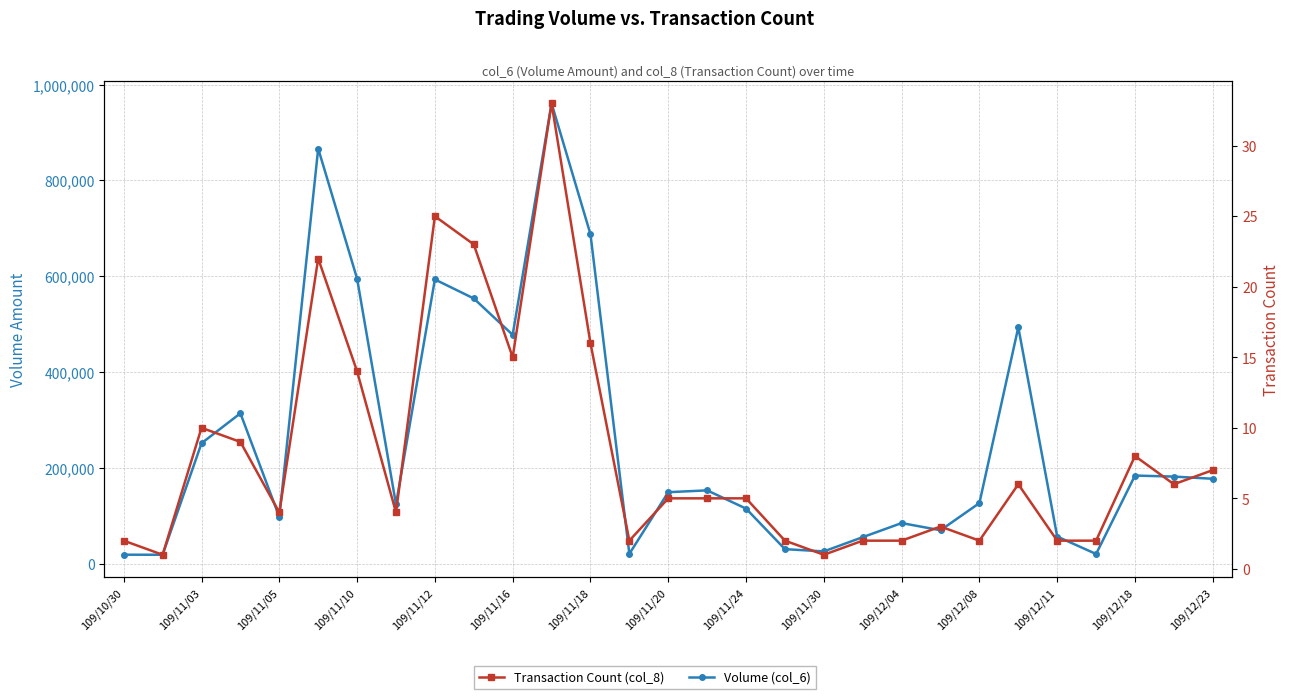

Reading left to right, transcribe all the data shown in this chart.

Volume (col_6): 19740	19600	252120	314590	98390	866560	595290	124800	593670	554030	478200	960800	687950	21550	150060	153880	115850	31320	26600	56300	85700	70700	127400	494000	57600	21200	184760	182610	178050
Transaction Count (col_8): 2	1	10	9	4	22	14	4	25	23	15	33	16	2	5	5	5	2	1	2	2	3	2	6	2	2	8	6	7